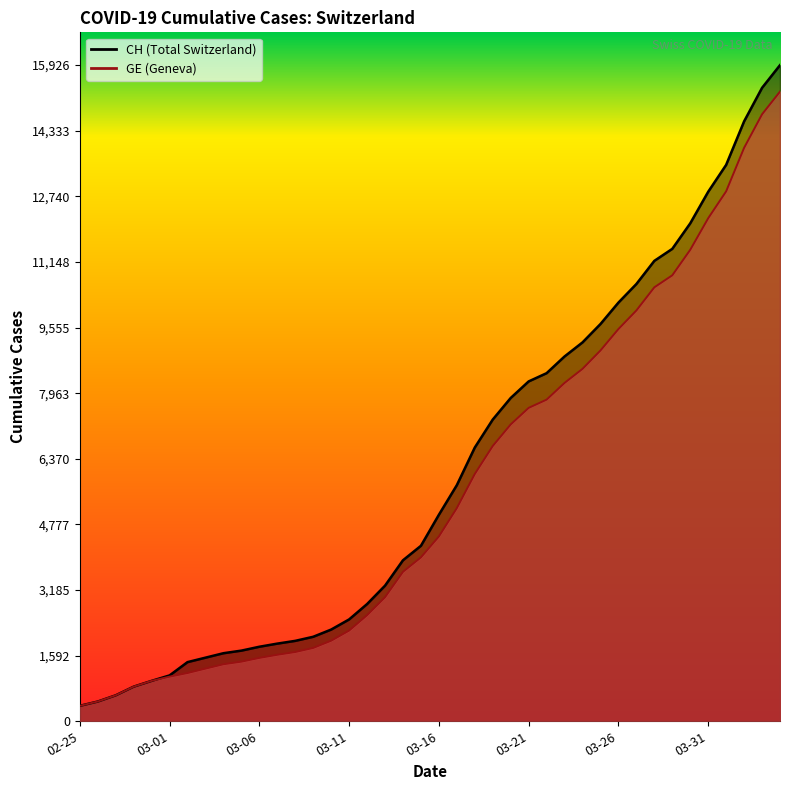

The GE series shows 1616 at 2020-03-12. True or false?

False